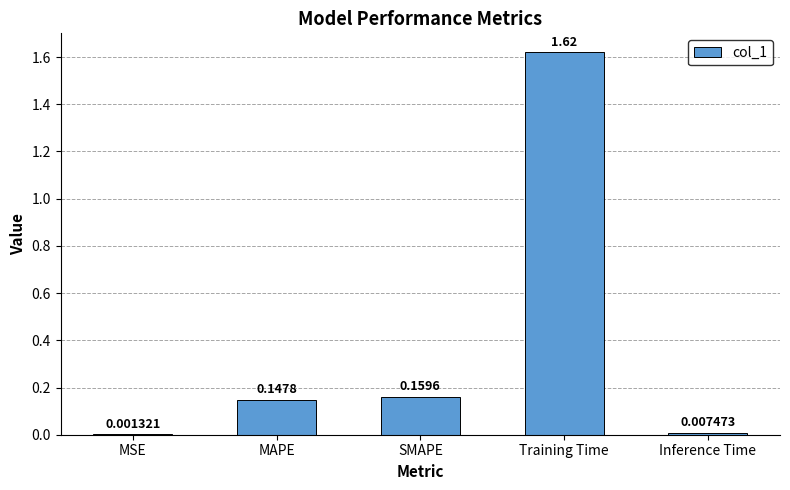

What is the change in value from MSE to MAPE?

+0.1